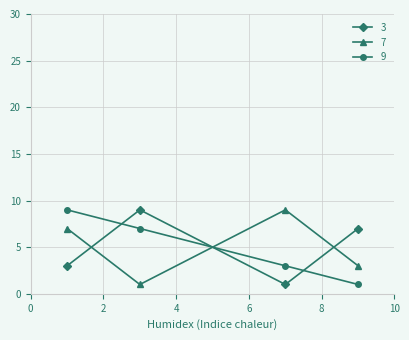

True or false: 9 has more than 0 points higher than both neighbors.

False